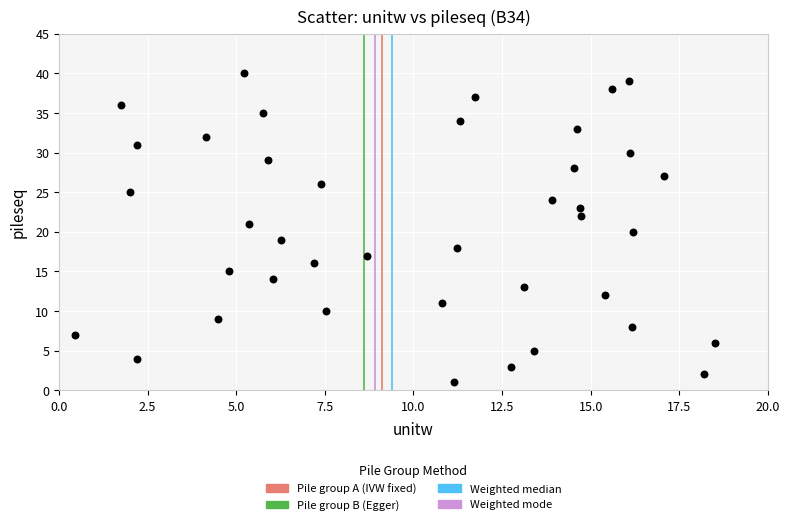

What is the range of Y values (max minus min)?

39